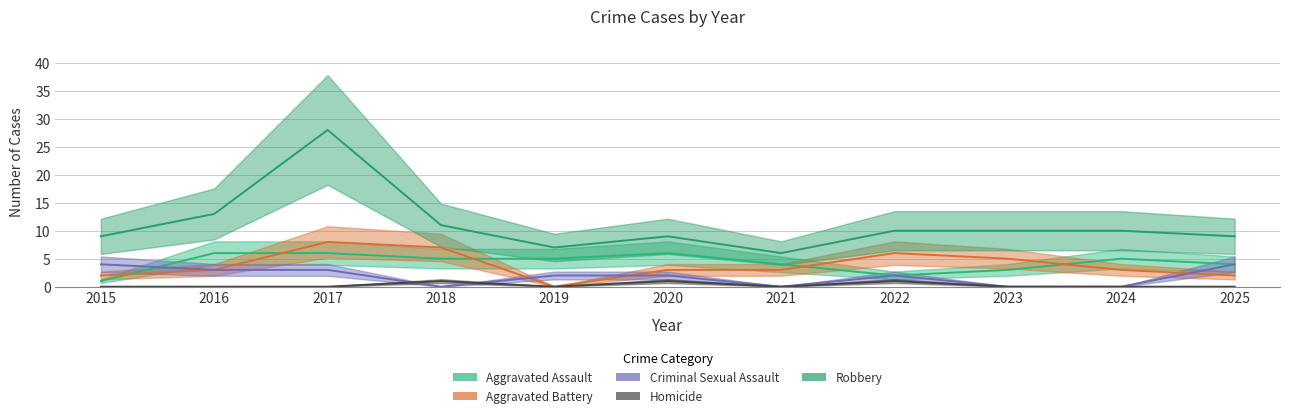

Is the value of Homicide at 2018 greater than the value of Aggravated Battery at 2025?

No